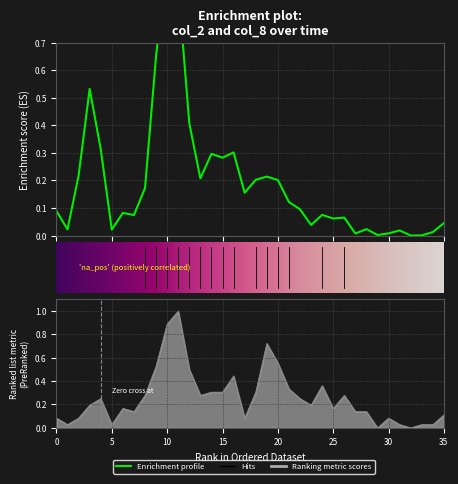

The col_2 series shows 0.1 at 100/09/14. True or false?

False